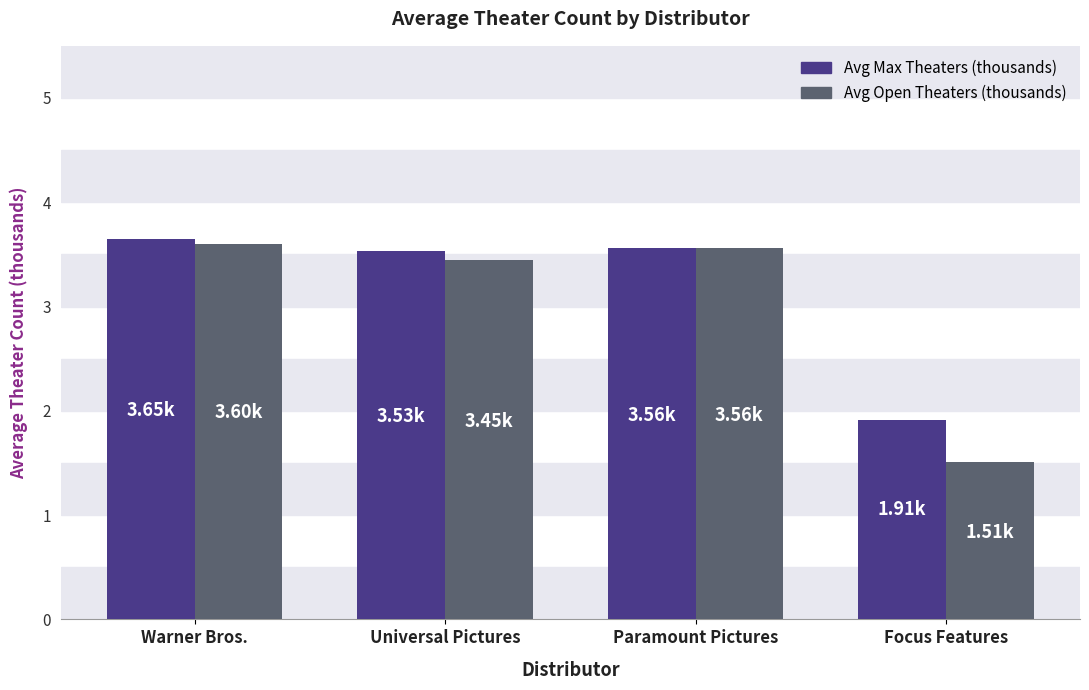

What is the spread (max minus min) of values at Universal Pictures?

0.1